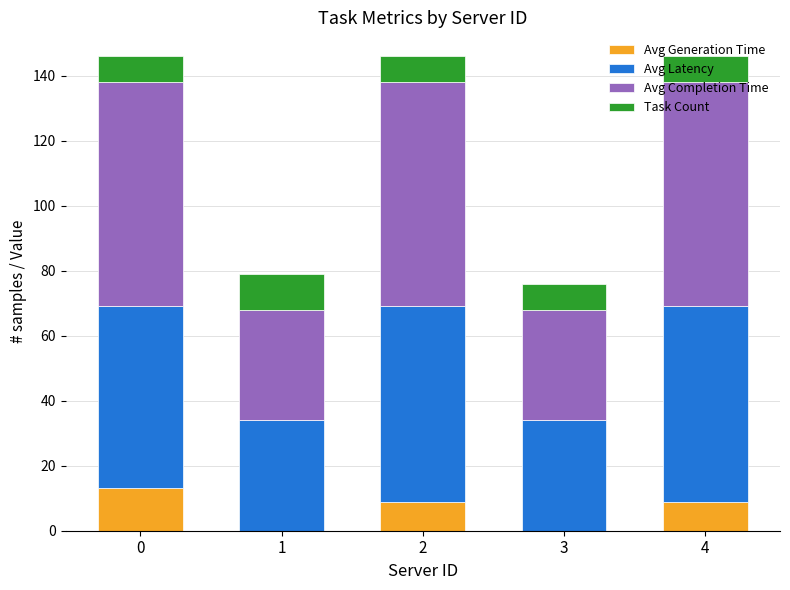

What is the sum of all Avg Generation Time values?

30.8